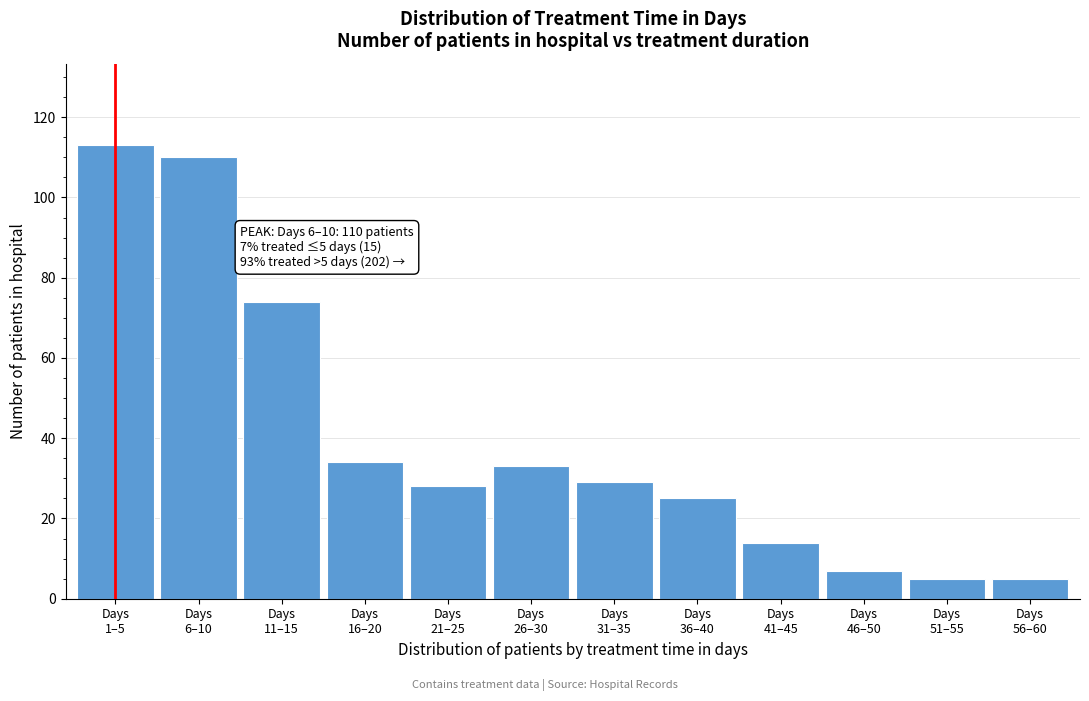

Reading right to left, list all the values displayed in this chart.

5	5	7	14	25	29	33	28	34	74	110	113